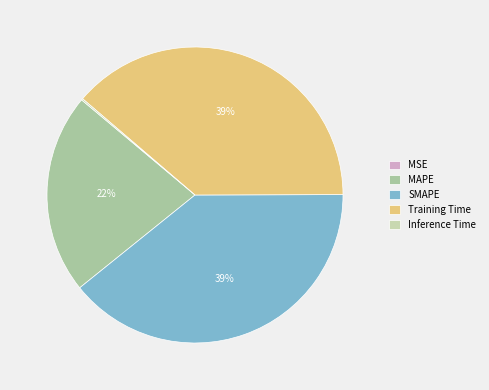

The MAPE slice represents 37% of the pie. True or false?

False